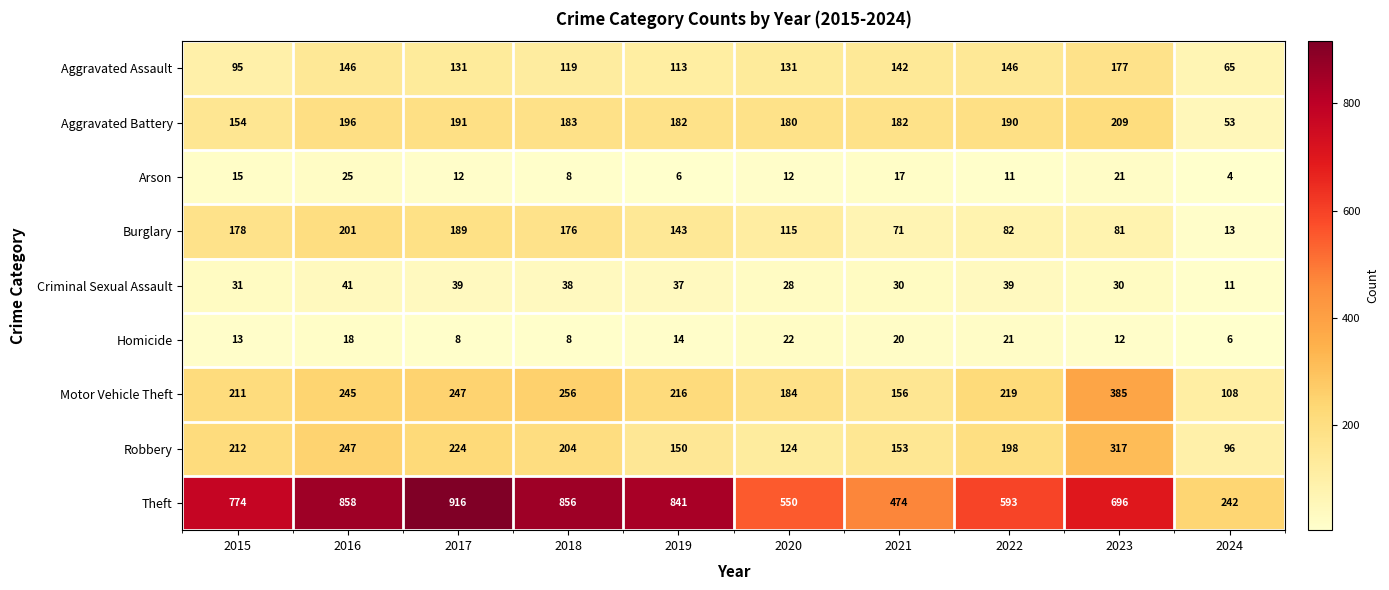

Which series has the largest range (max minus min)?

Theft